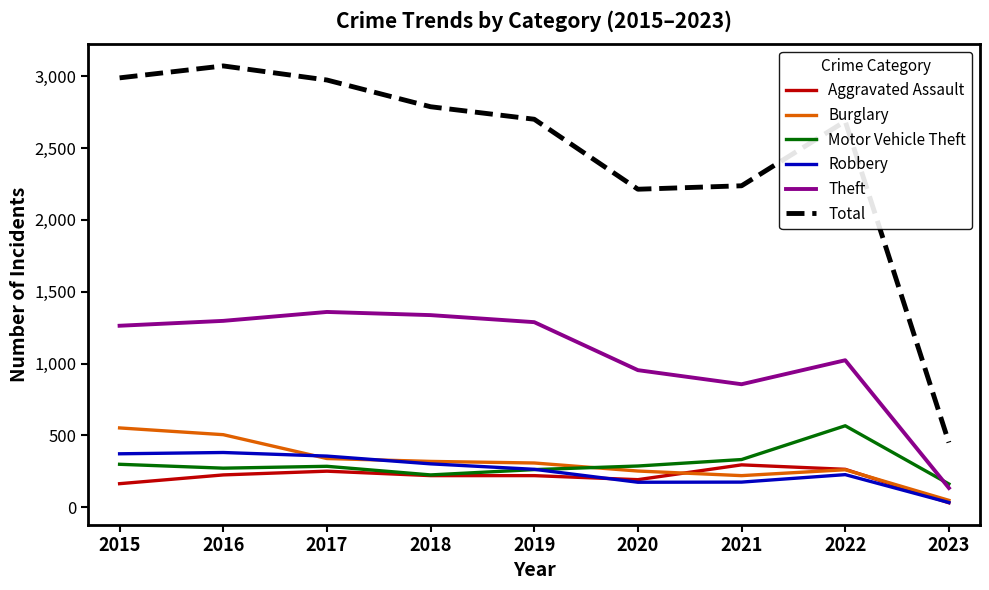

Is the value of Theft at 2020 greater than the value of Total at 2019?

No